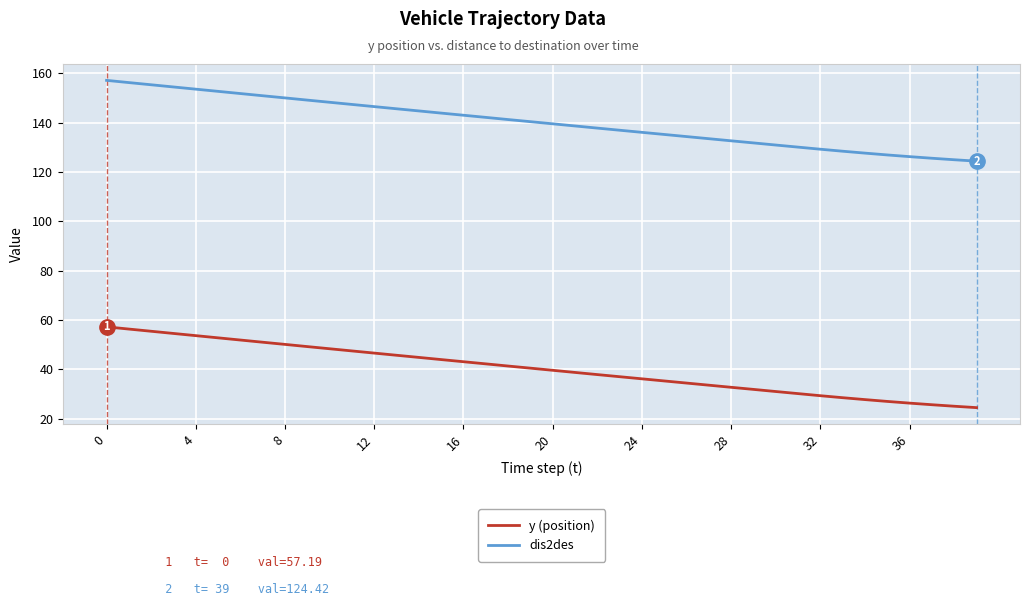

True or false: y (position) and dis2des cross at least once.

False